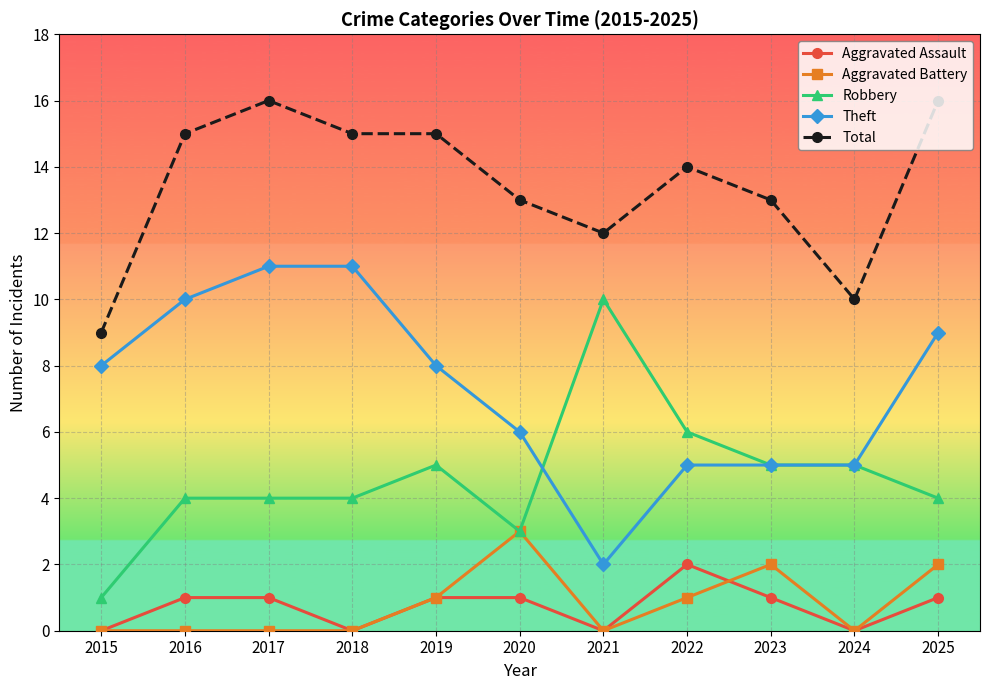

True or false: Robbery and Aggravated Assault cross at least once.

False